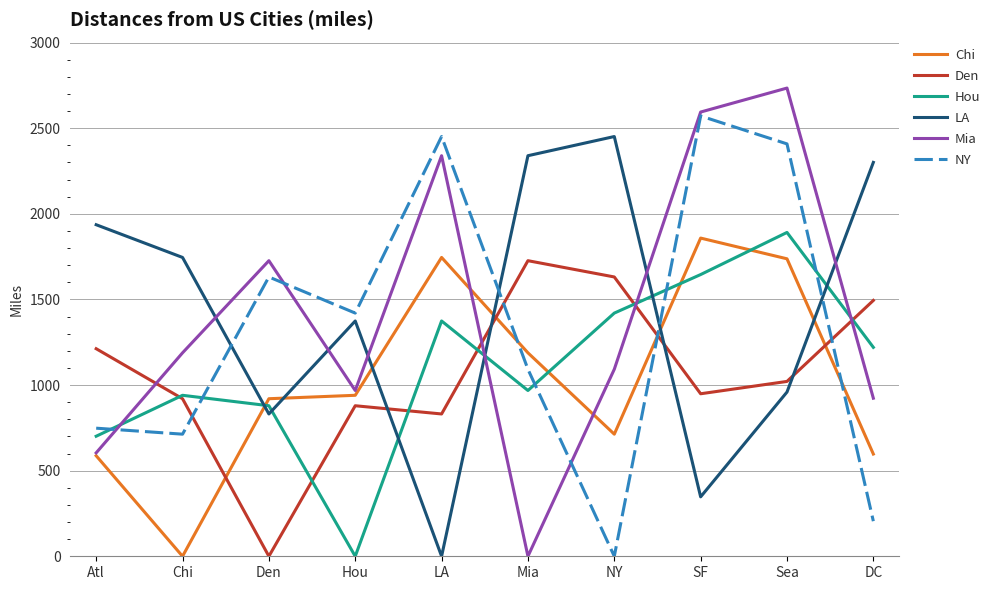

Which series ends up on top after the final intersection of Mia and Den?

Den